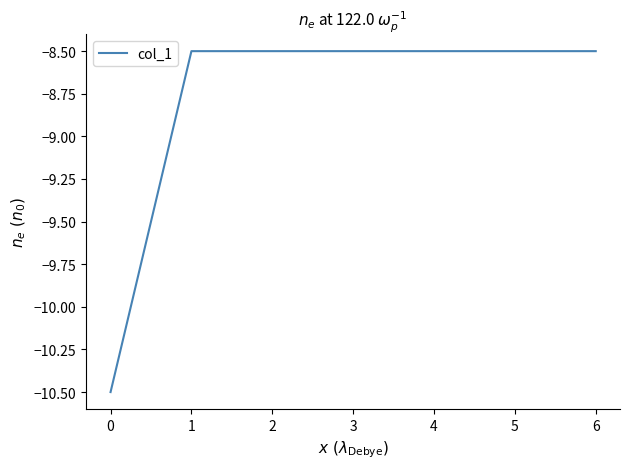

What is the average value?

-8.8